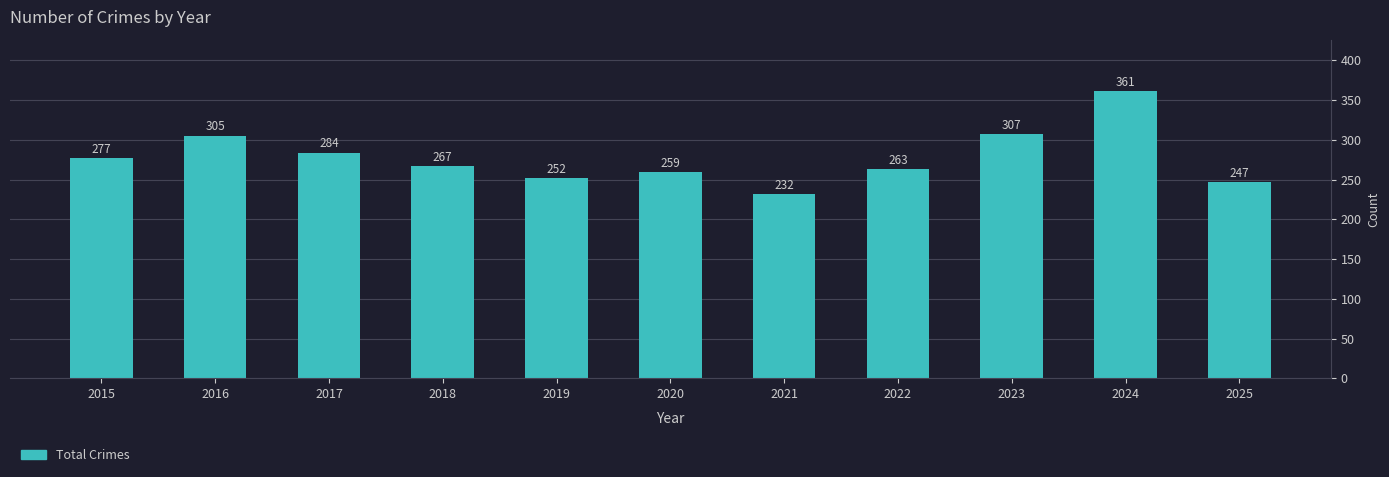

Which label corresponds to the largest value in the chart?

2024